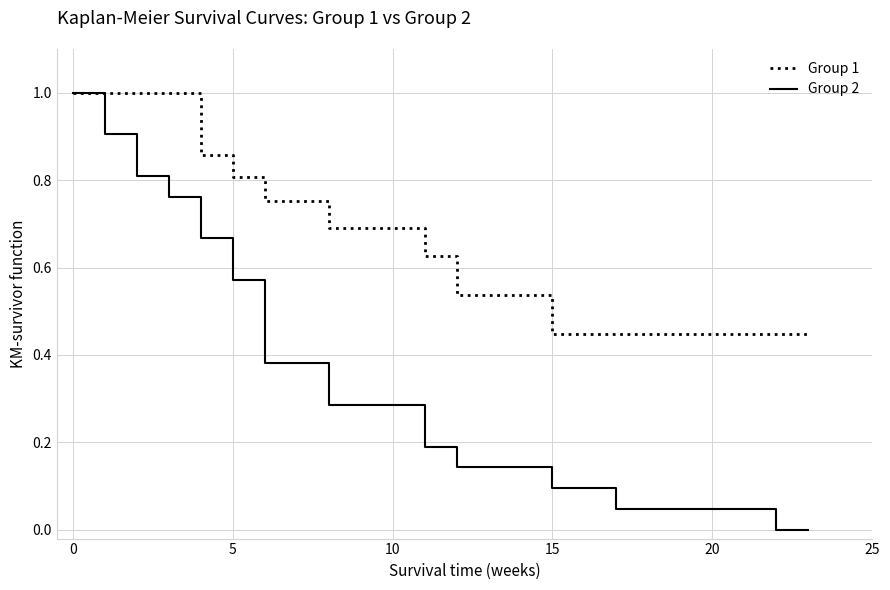

What is the maximum value shown in the chart?

1.0